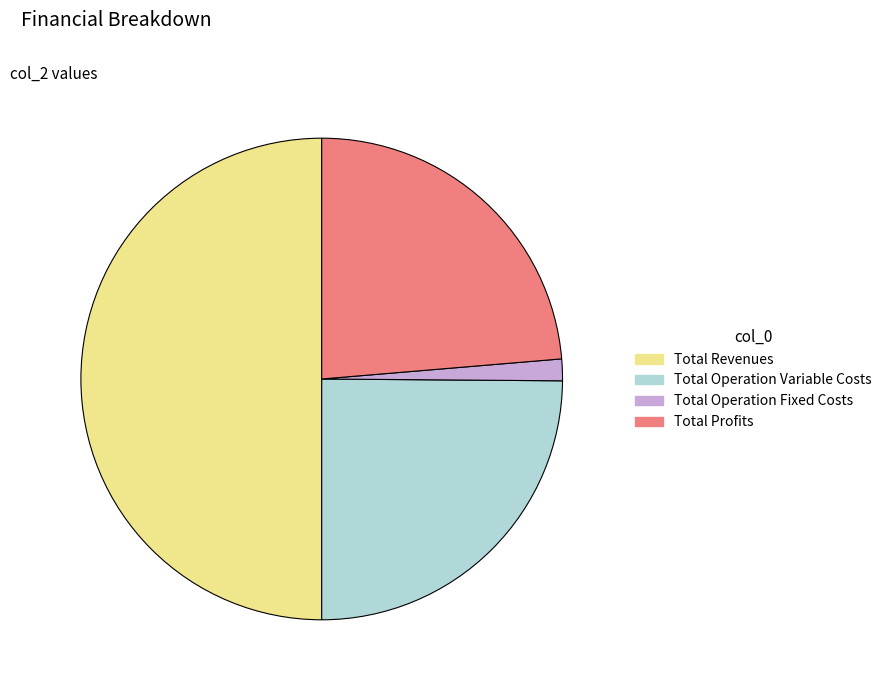

Count the number of slices in the pie.

4